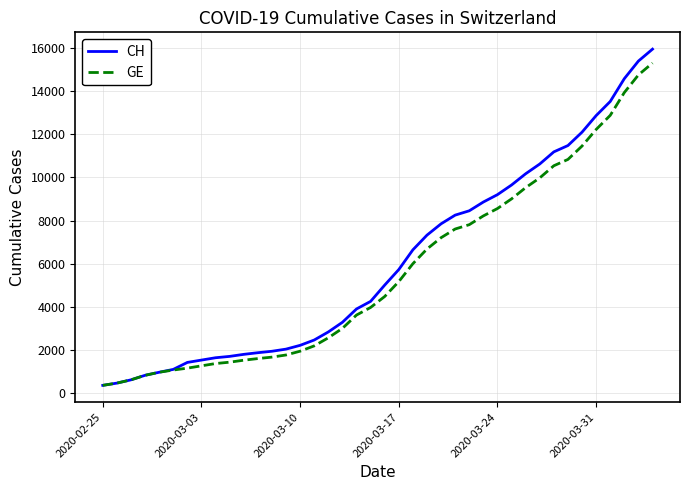

What is the highest value of the GE series?

15284